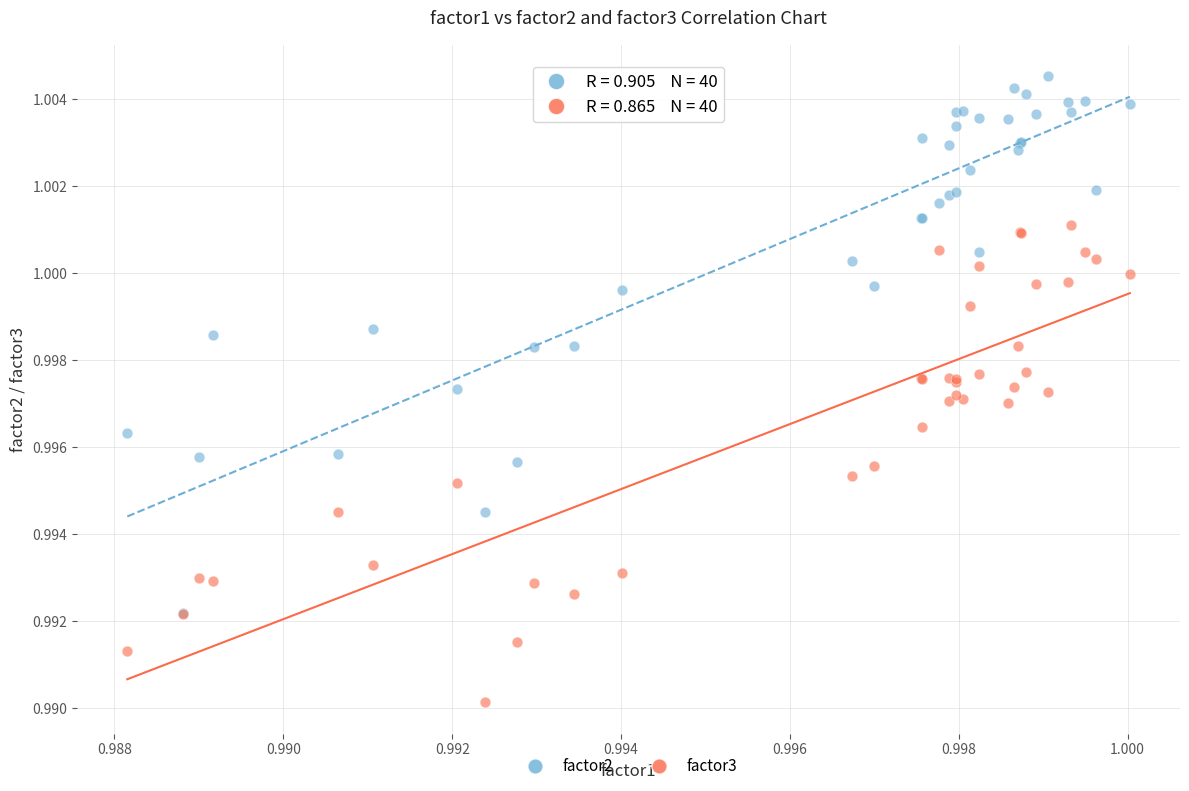

Which series has the widest spread of Y values?

factor2